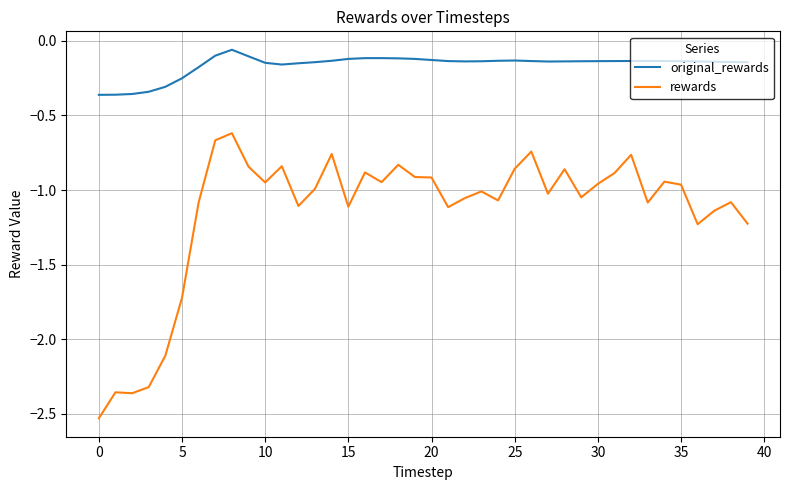

Does the chart have visible grid lines?

Yes